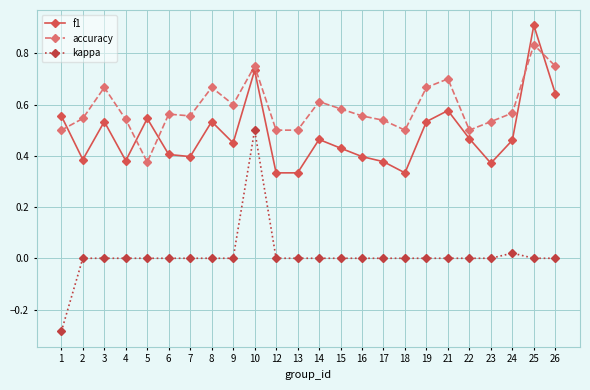

At which category does accuracy reach its first local valley?

5